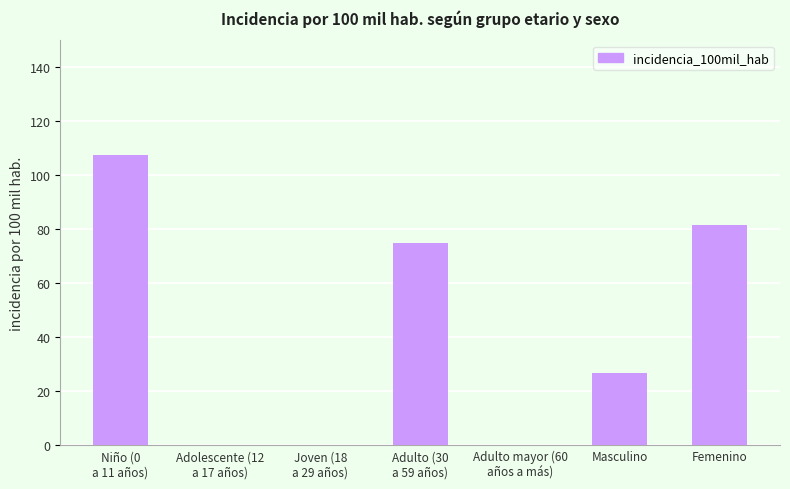

What is the sum of all values?

290.7